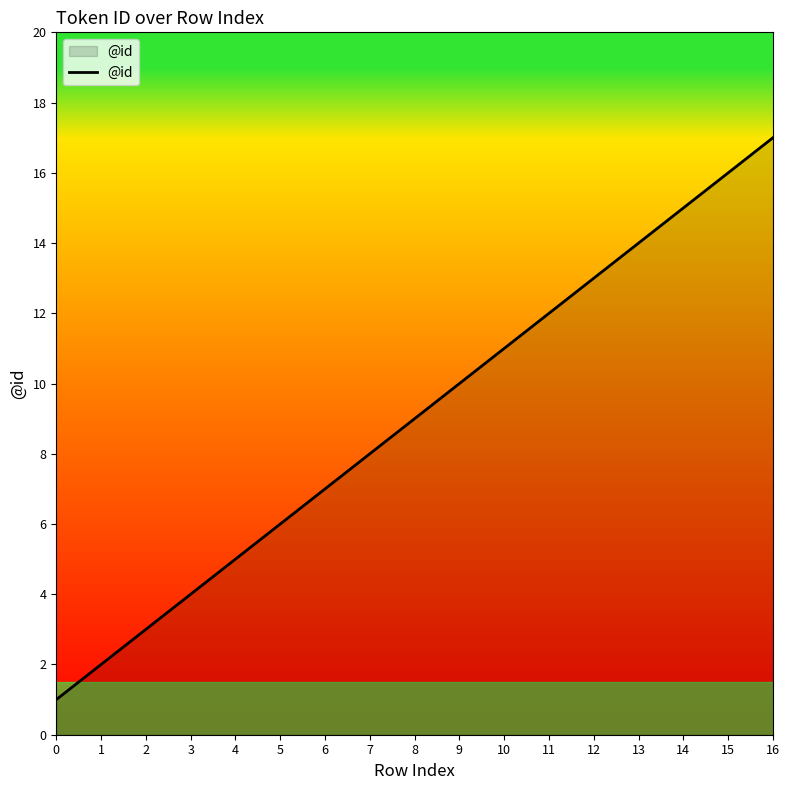

What is the difference between the values at 9 and 13?

4